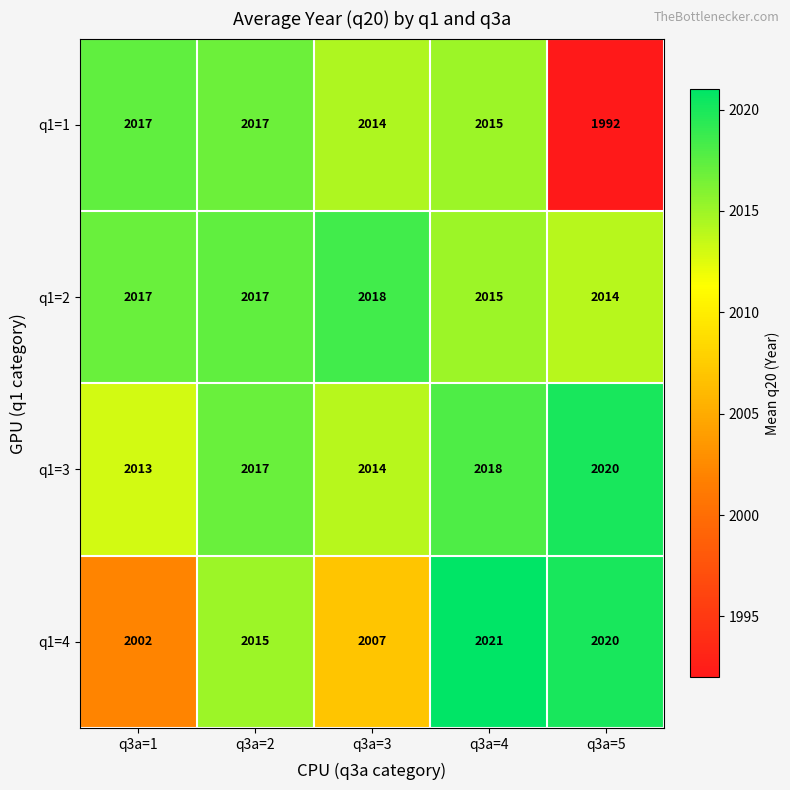

Which series has the largest range (max minus min)?

q1=1